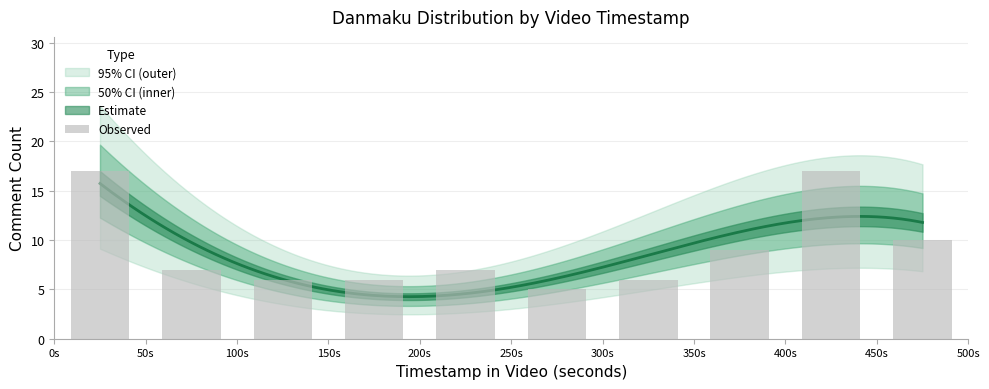

The chart shows a value of 3 at 150s. True or false?

False